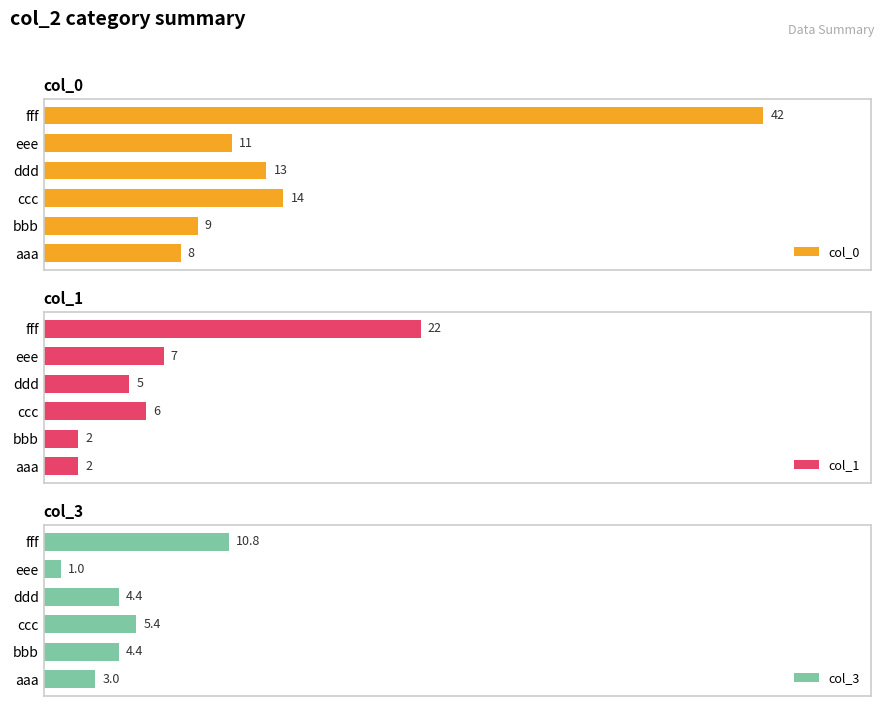

List the labels in order of col_0 value, smallest first.

aaa, bbb, eee, ddd, ccc, fff